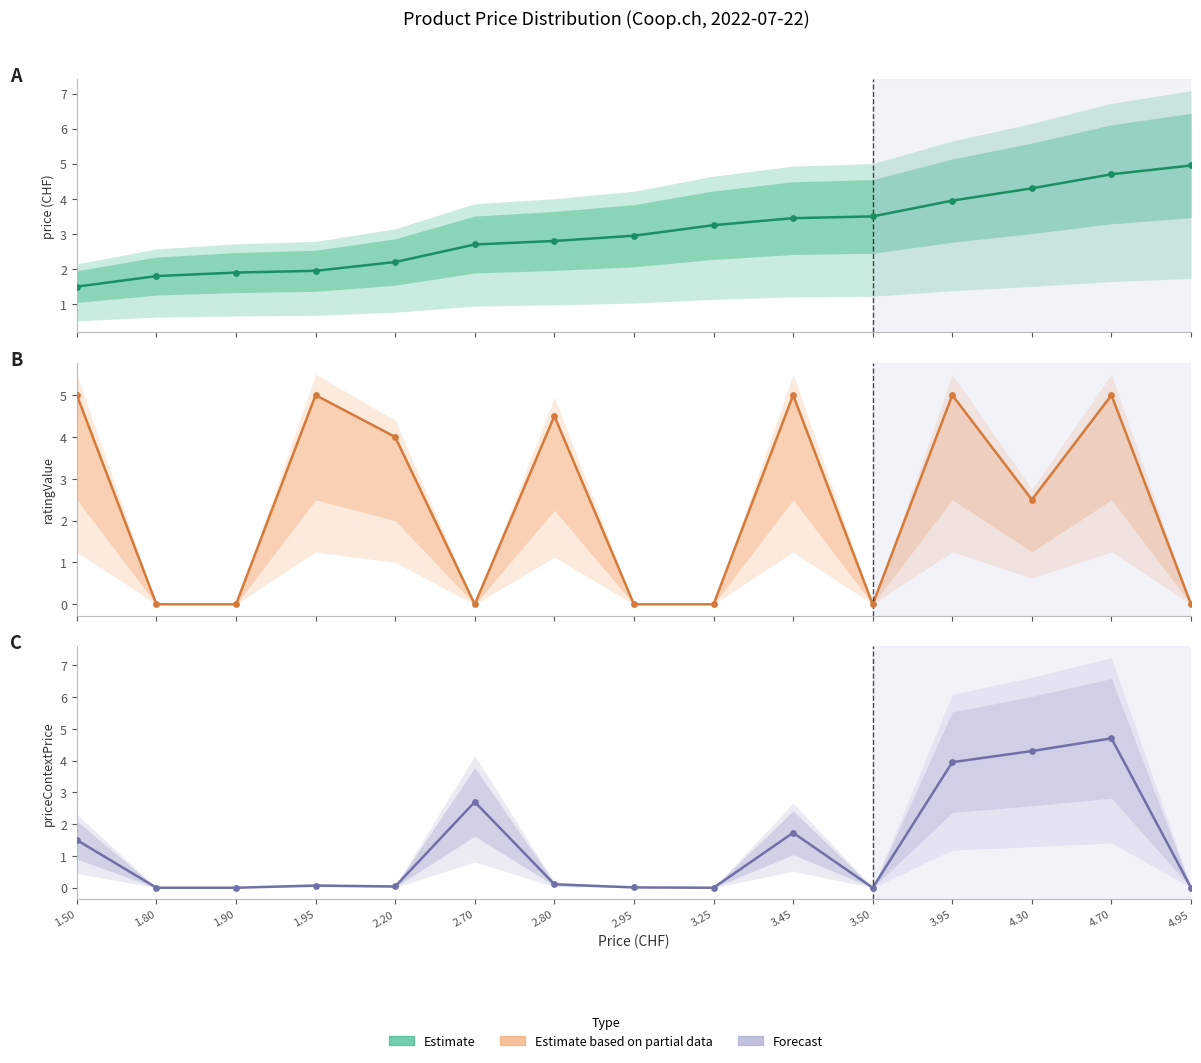

Which series reaches the minimum Y coordinate?

ratingValue